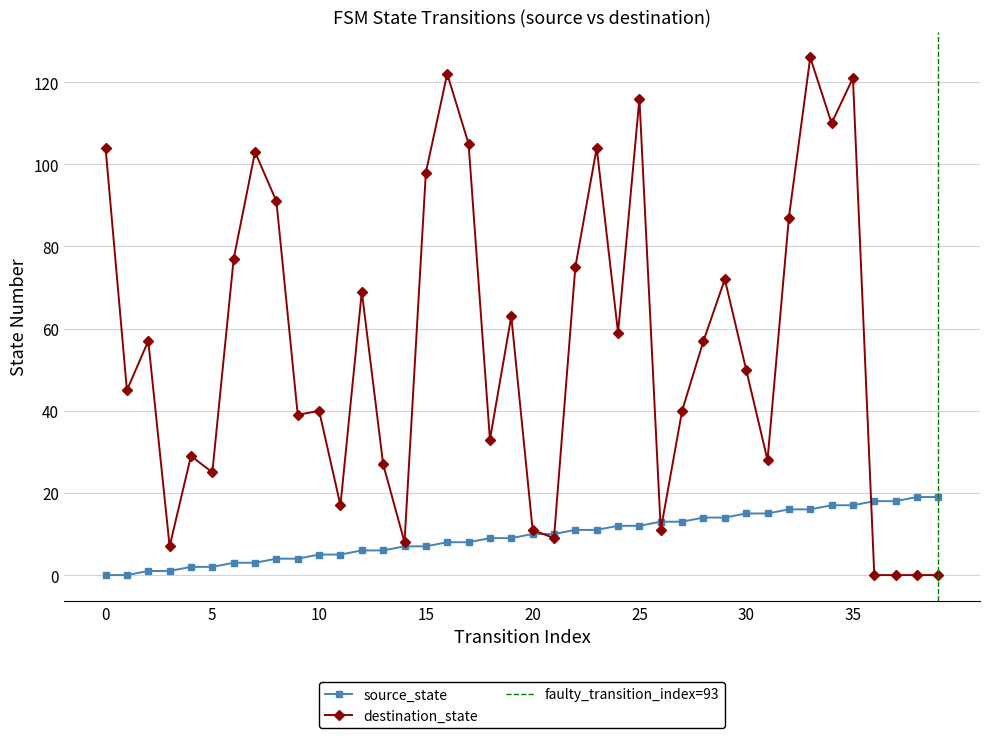

What is the highest value of the source_state series?

19